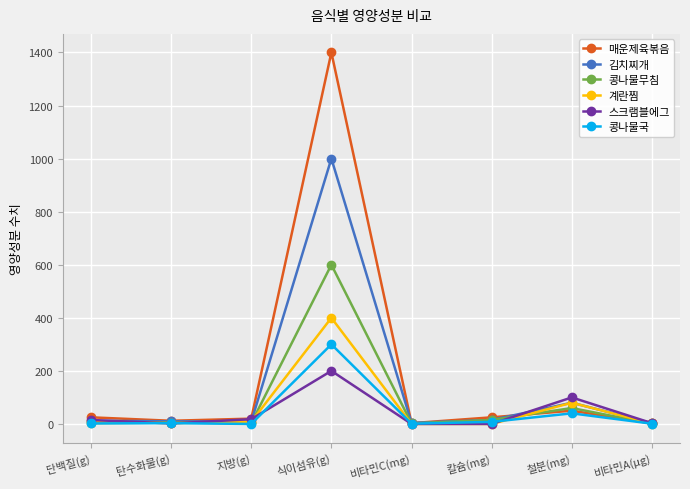

What is the difference between the maximum and minimum values in the 콩나물국 series?

300